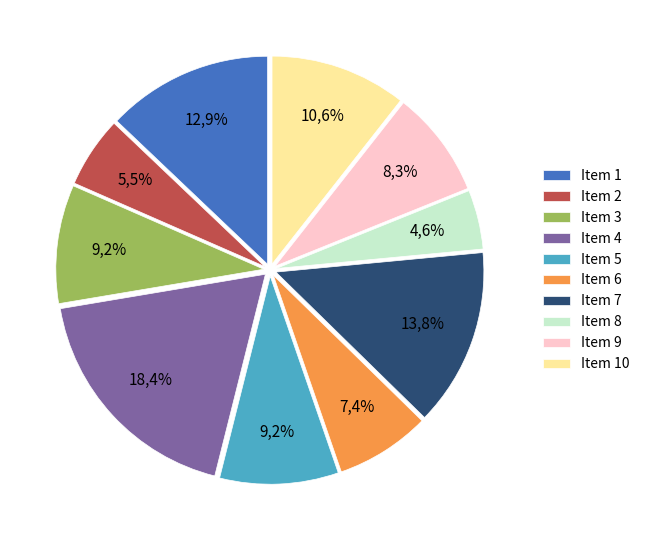

What percentage is the 2 slice, to the nearest percent?

6%